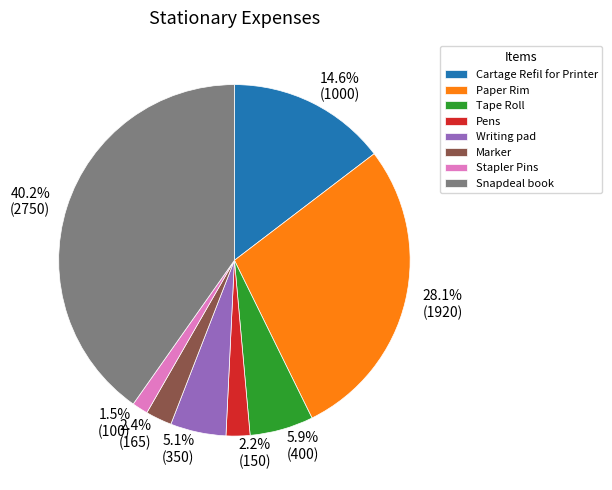

How many slices are in this pie chart?

8